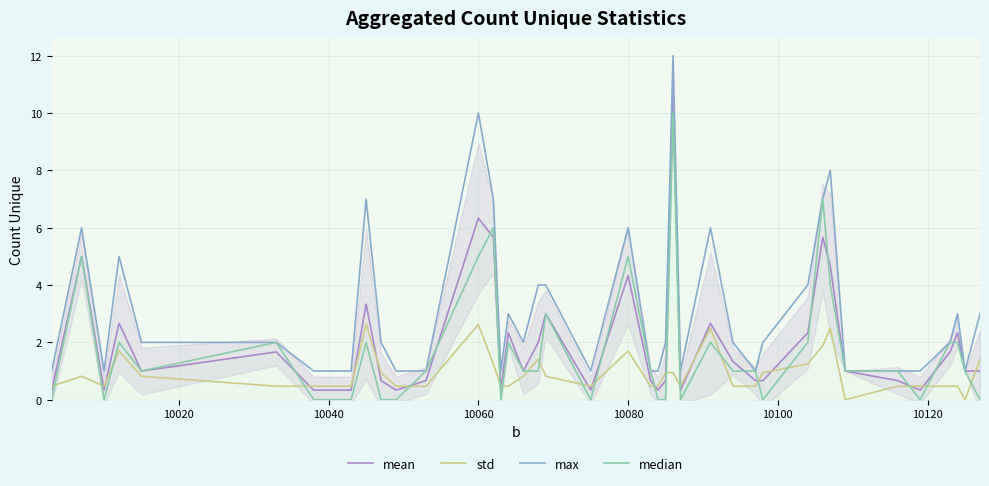

In max, how many points are higher than both neighbors (excluding endpoints)?

10